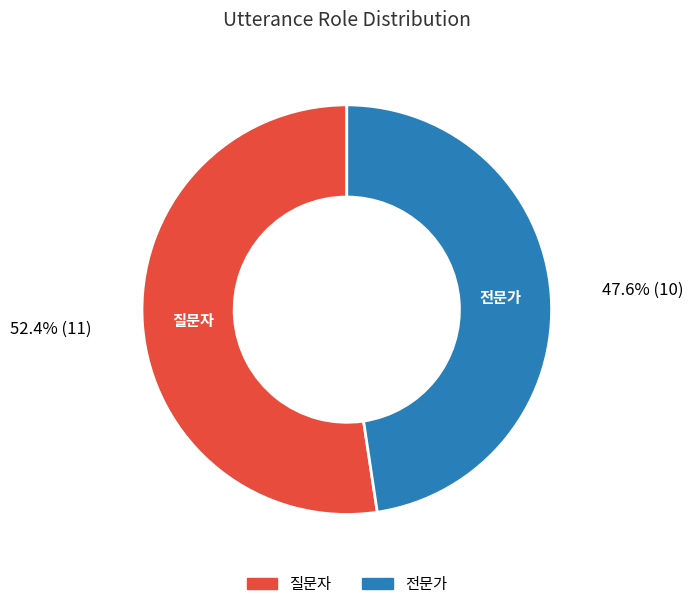

Which has a higher value, 전문가 or 질문자?

질문자